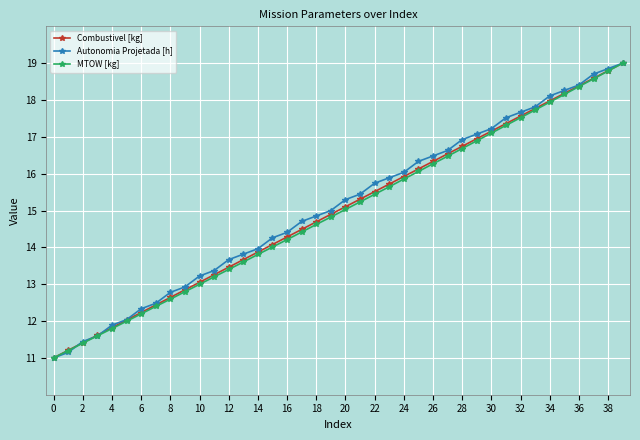

True or false: Combustivel [kg] has more than 0 interior local peaks.

False